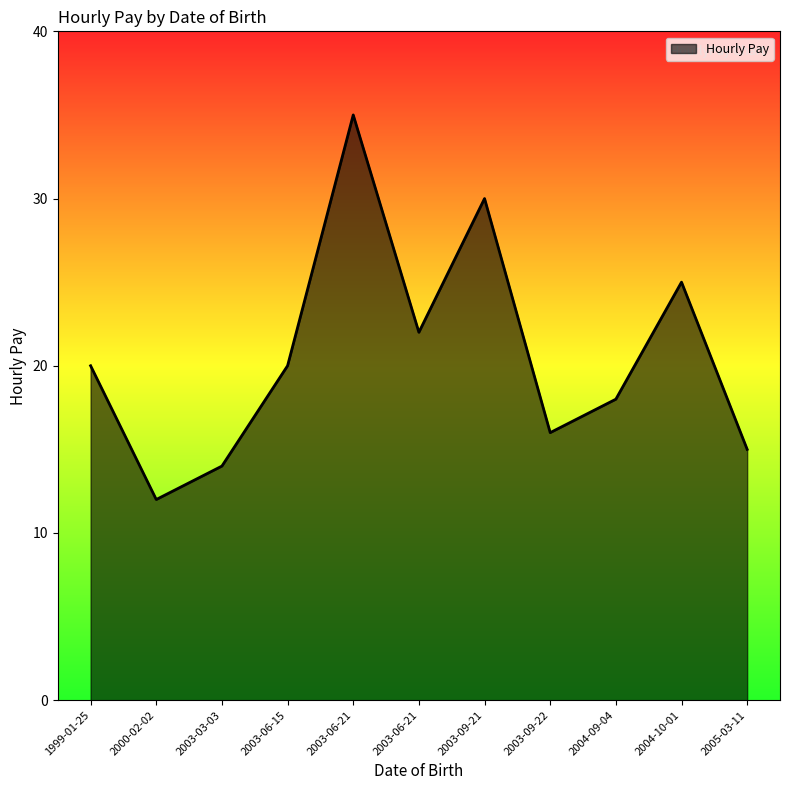

How many interior local peaks (higher than both neighbors) does the data have?

3